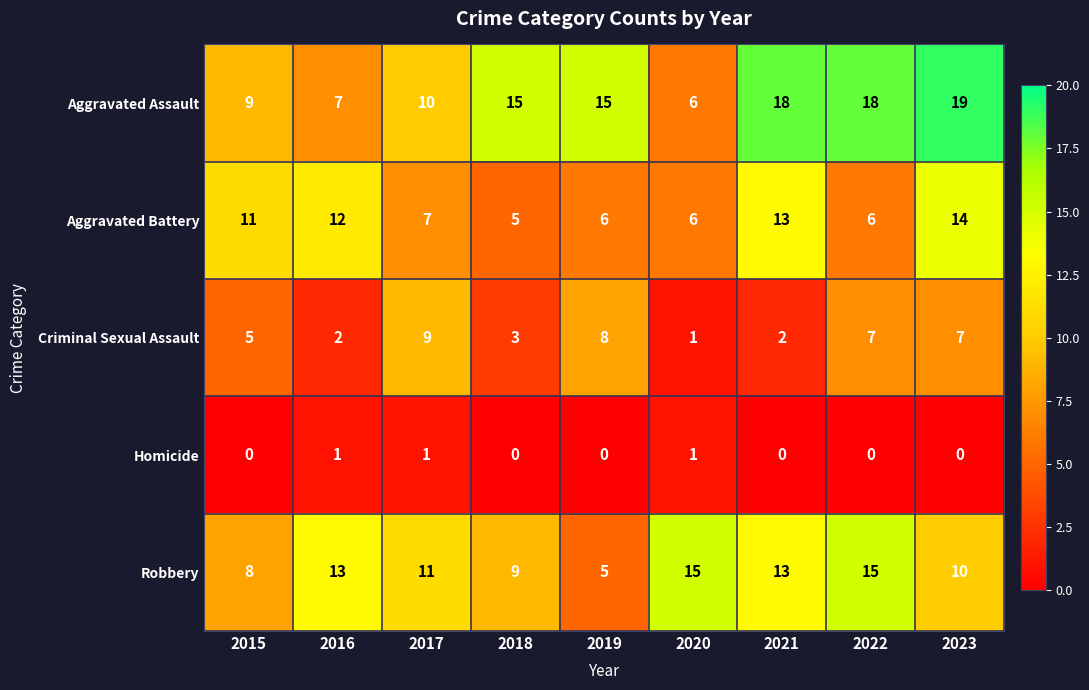

Between 2019 and 2022, which series saw the biggest shift?

Robbery